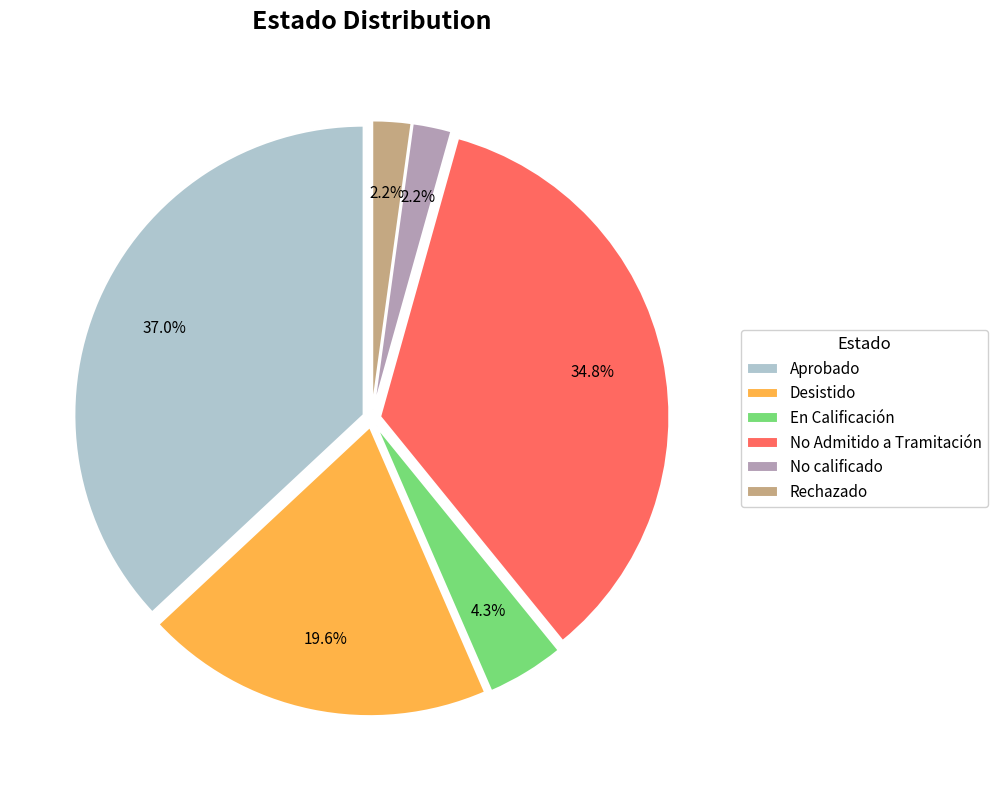

Is there any slice that represents more than half of the pie?

No